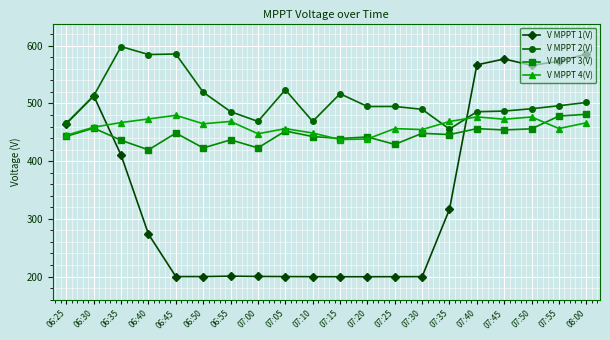

What position from the left is 08:00?

20